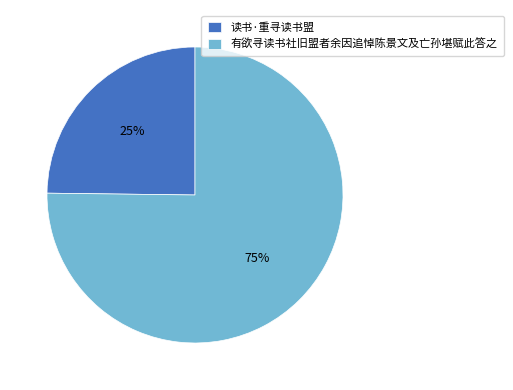

To the nearest percent, what portion does 读书·重寻读书盟 represent?

25%